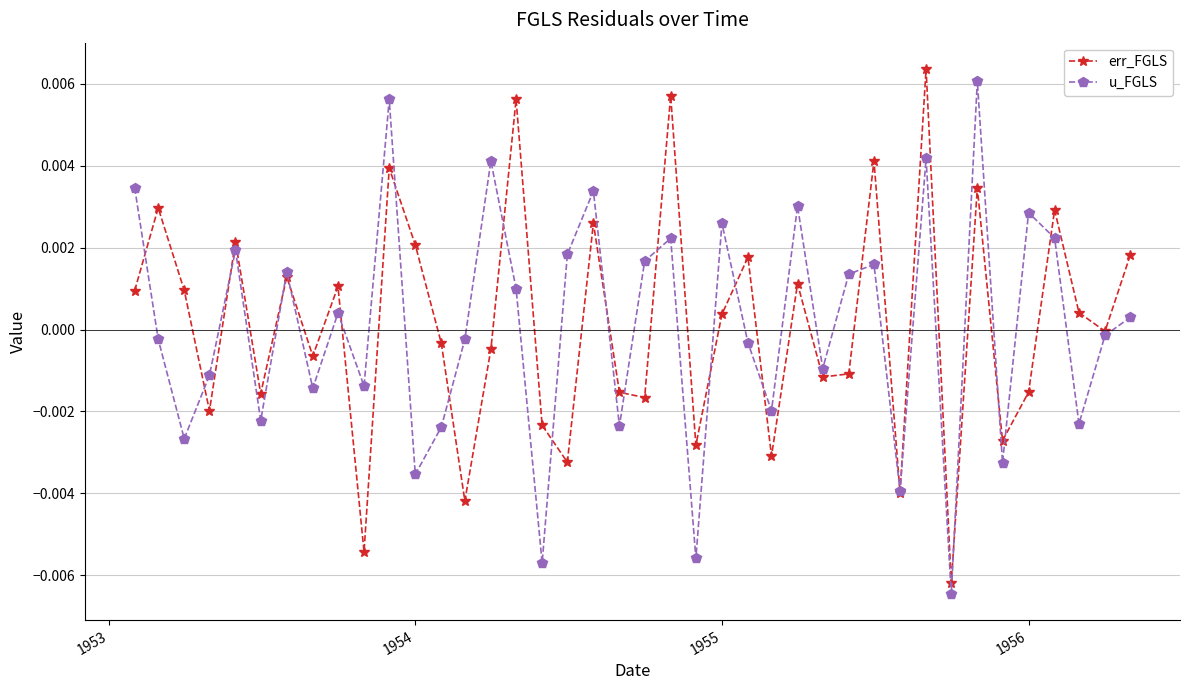

How many interior local valleys does the u_FGLS series have?

14